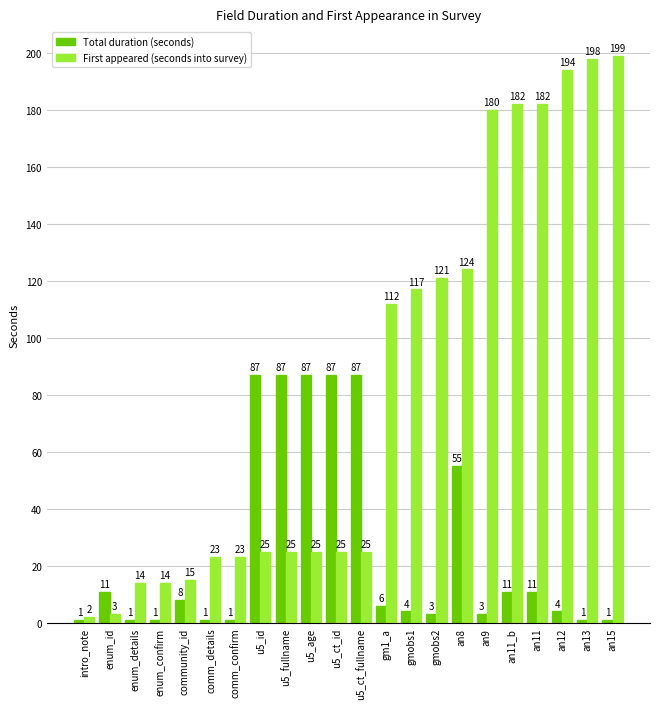

What is the difference between the maximum and second lowest values in the Total duration (seconds) series?

86